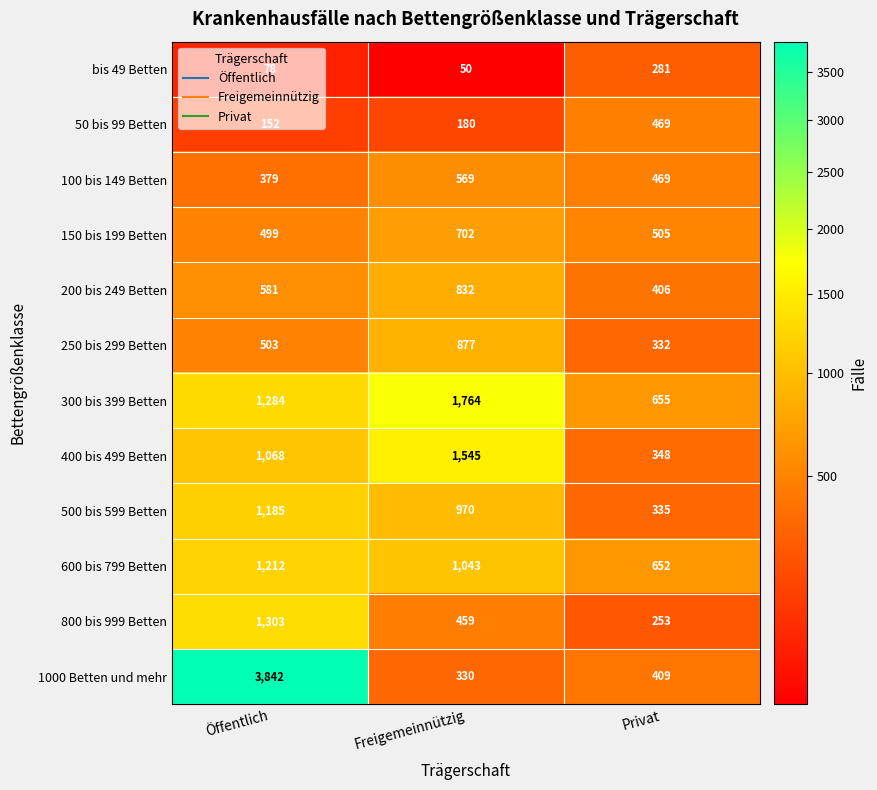

At which category does the chart reach its peak across all series?

Öffentlich